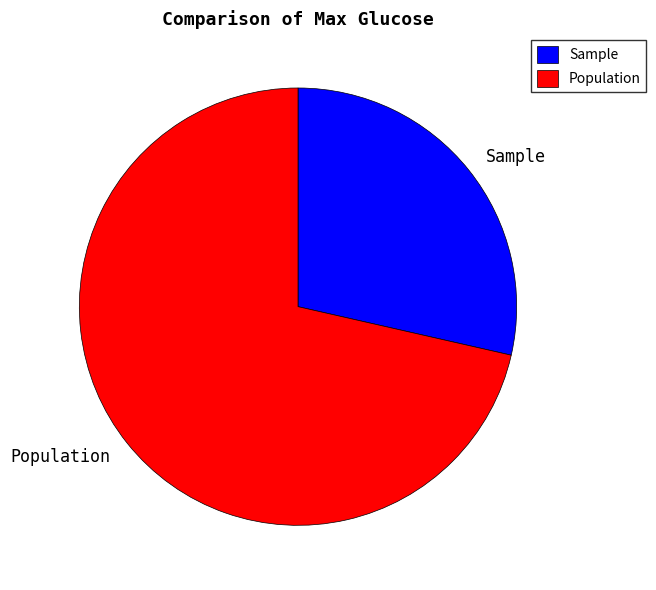

Do Population and Sample together represent more than half of the pie?

Yes